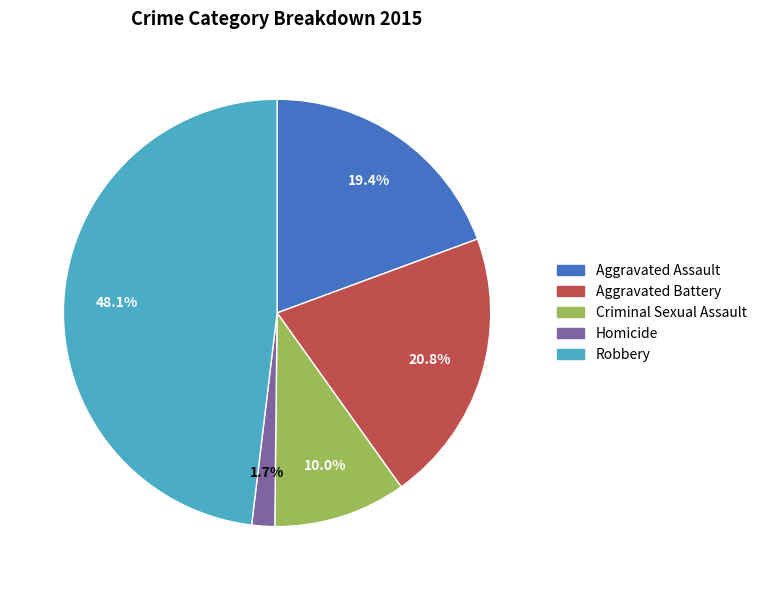

How many segments does this pie chart have?

5